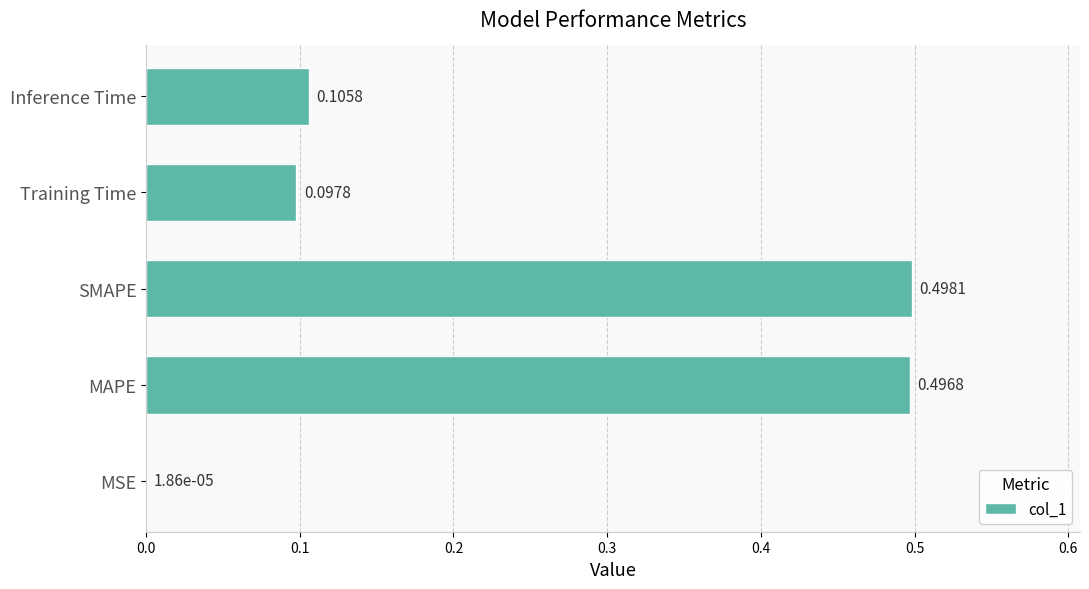

What is the change in value from MAPE to Training Time?

-0.4